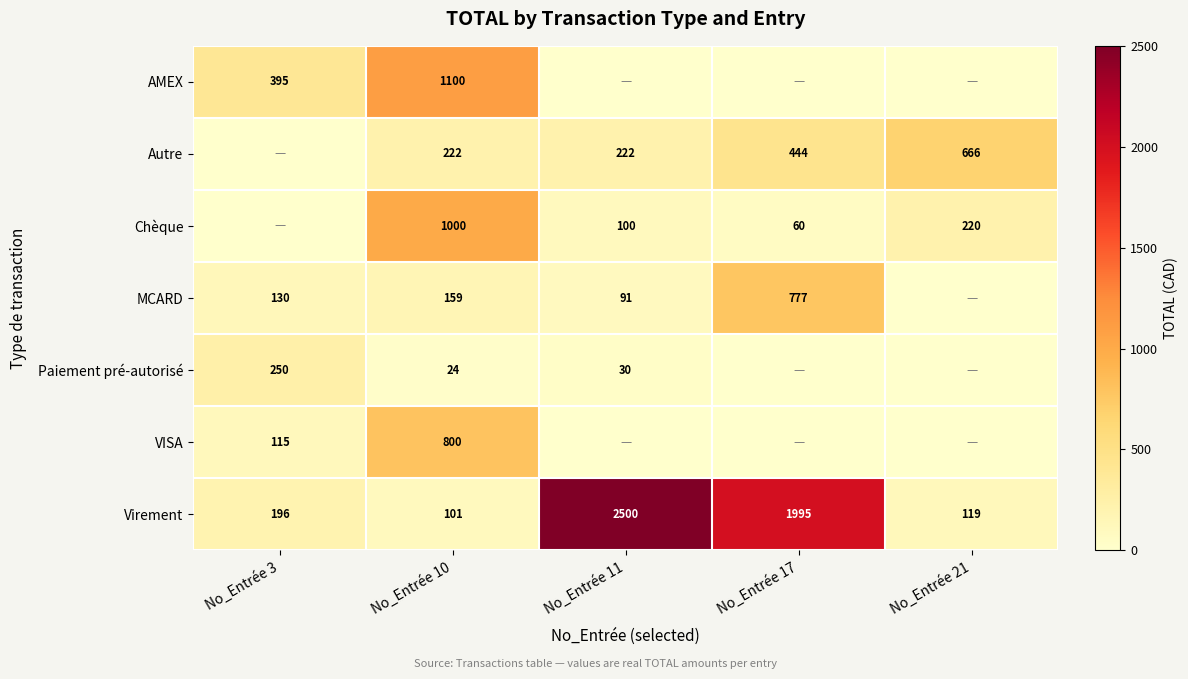

Is the value of AMEX at No_Entrée 3 greater than the value of Virement at No_Entrée 11?

No